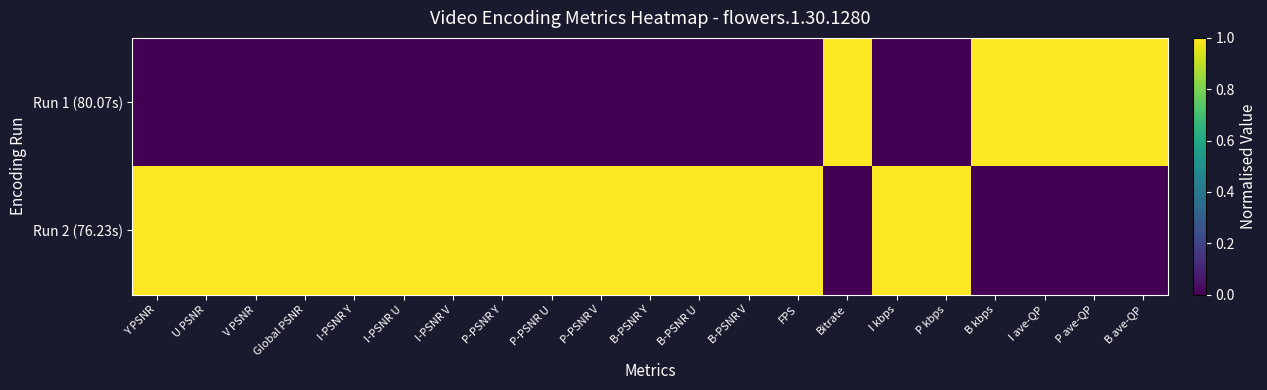

How many categories are shown in the chart?

21